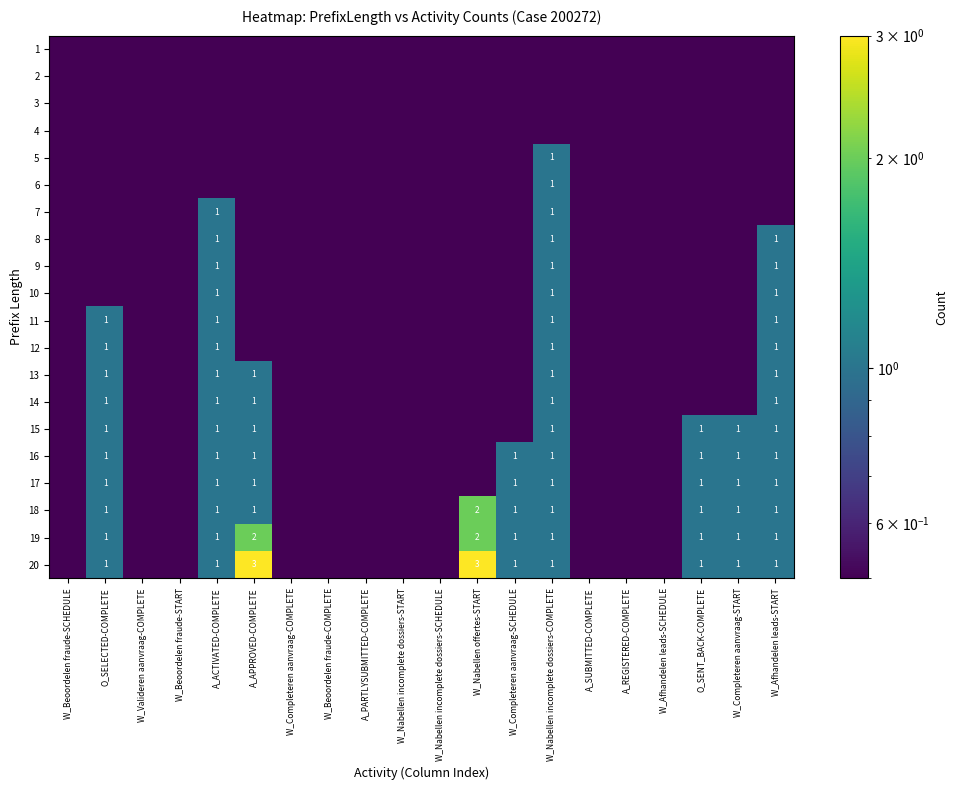

At A_APPROVED-COMPLETE, list the series in order from smallest to largest.

1, 2, 3, 4, 5, 6, 7, 8, 9, 10, 11, 12, 13, 14, 15, 16, 17, 18, 19, 20